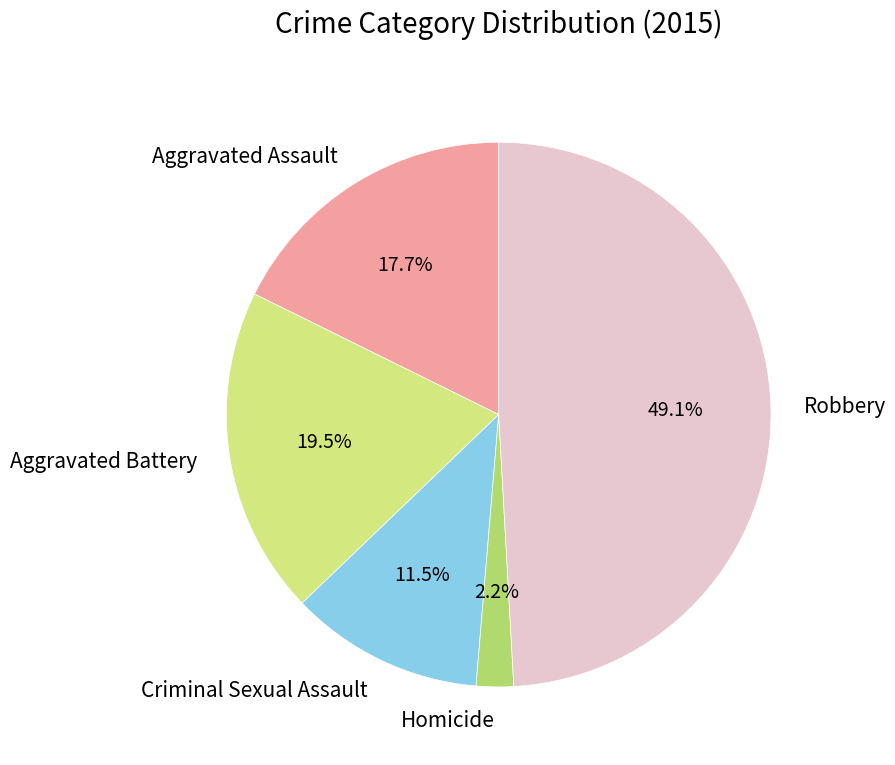

Rank the categories by value from highest to lowest.

Robbery, Aggravated Battery, Aggravated Assault, Criminal Sexual Assault, Homicide